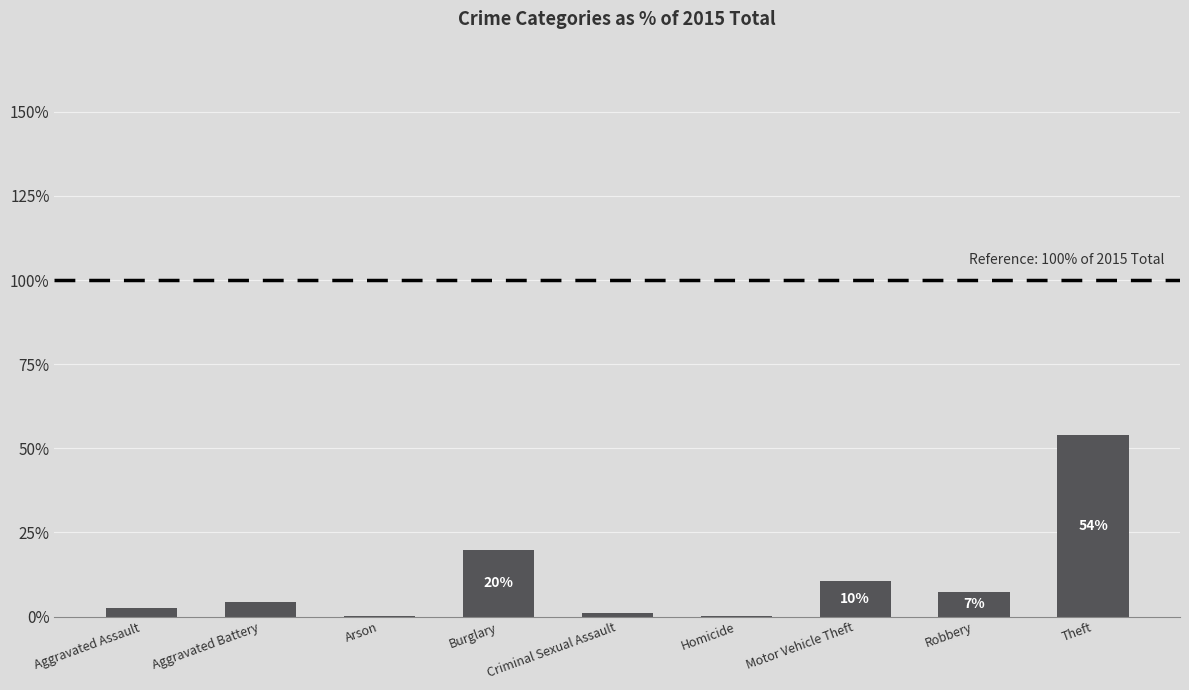

What is the sum of all values?

100.0